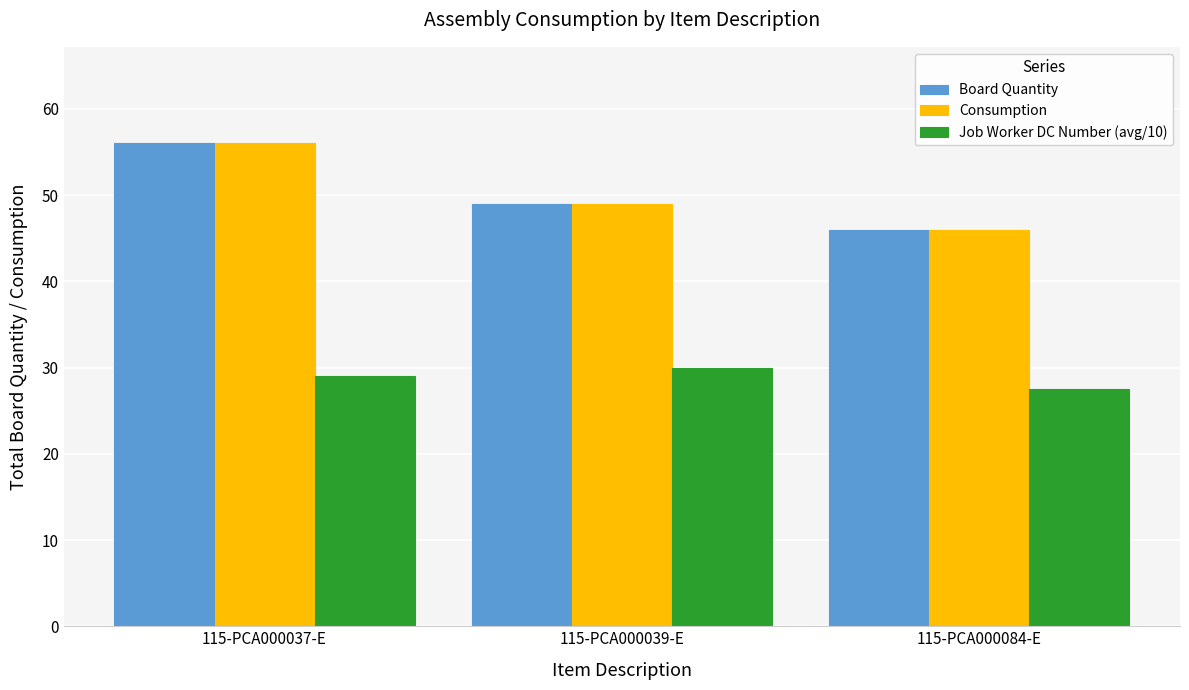

Are the bars horizontal?

No